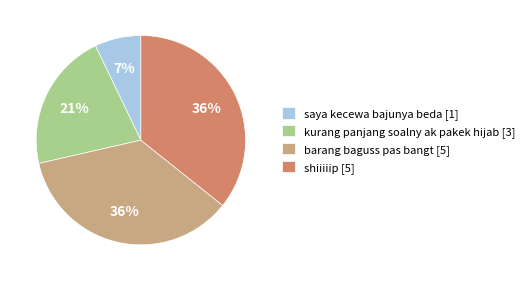

To the nearest percent, what is the difference between the largest and smallest slice percentages?

29%